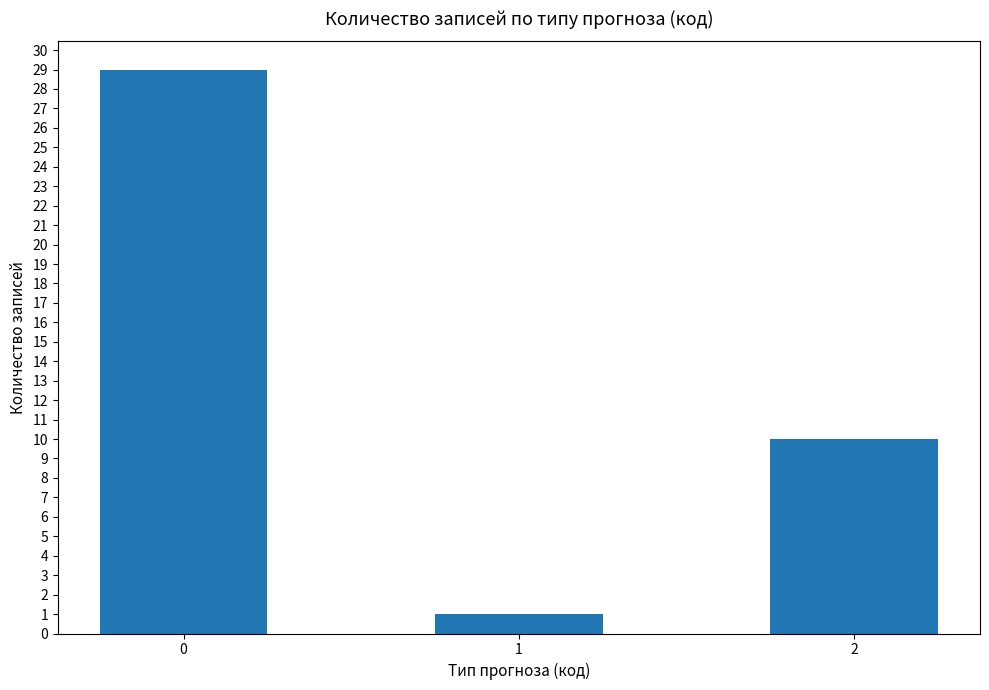

How many values are below 10?

1